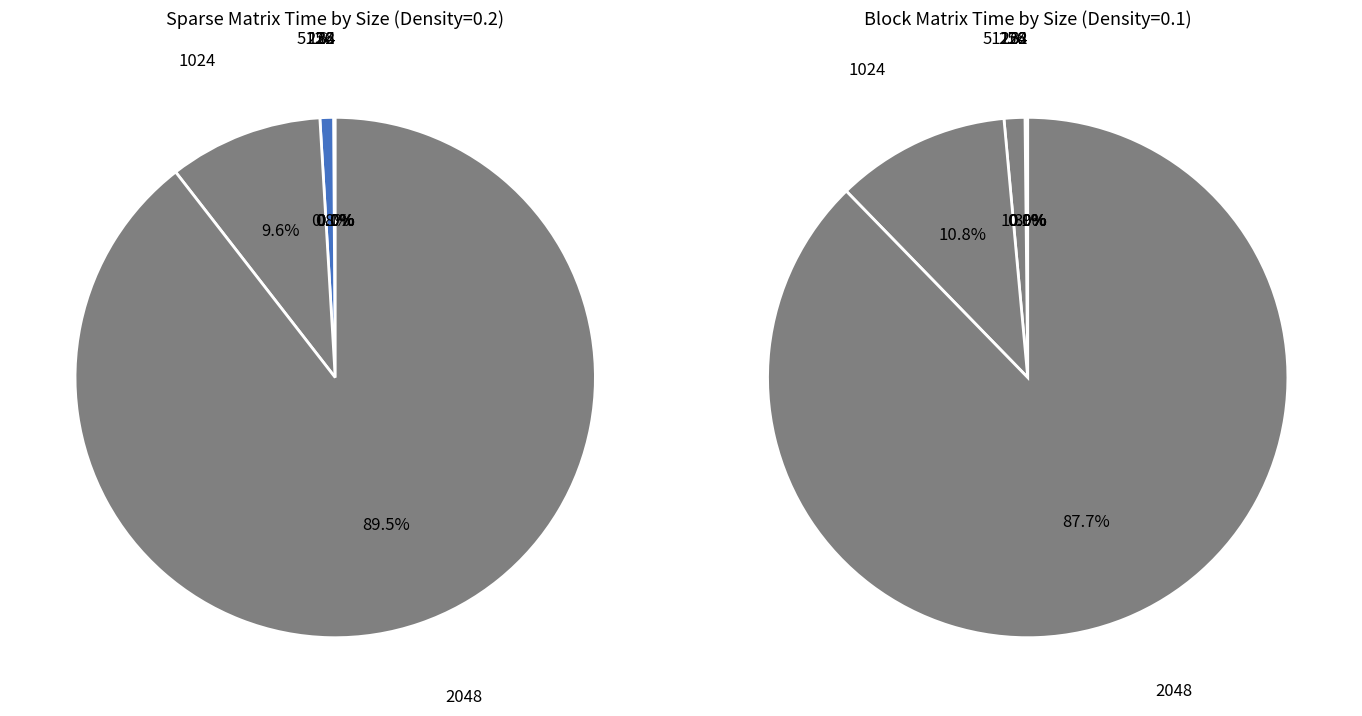

What is the change in value from 128 to 256?

+23.5